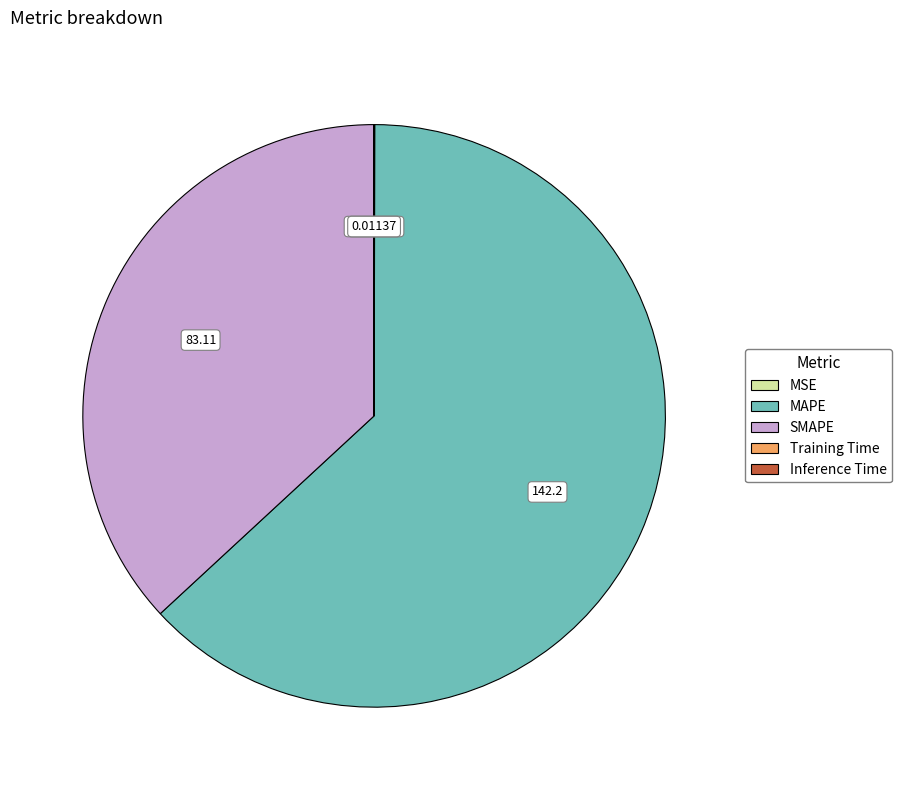

Which category has the biggest portion of the pie?

MAPE